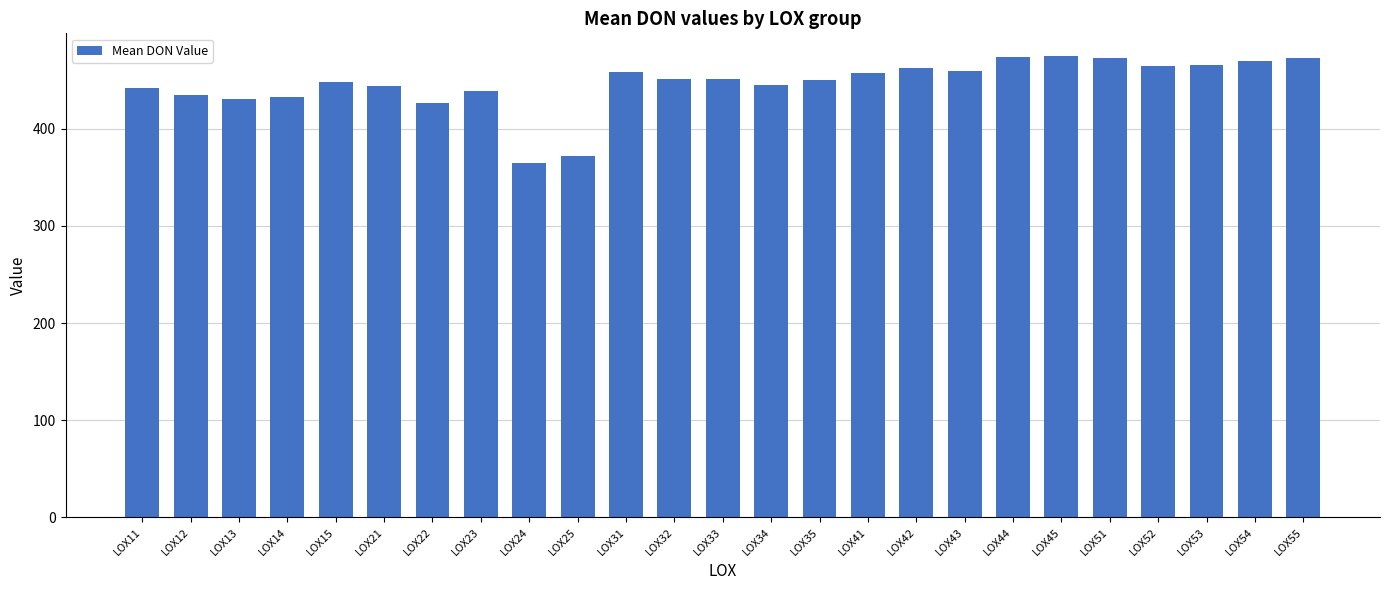

What is the sum of all values?

11163.8